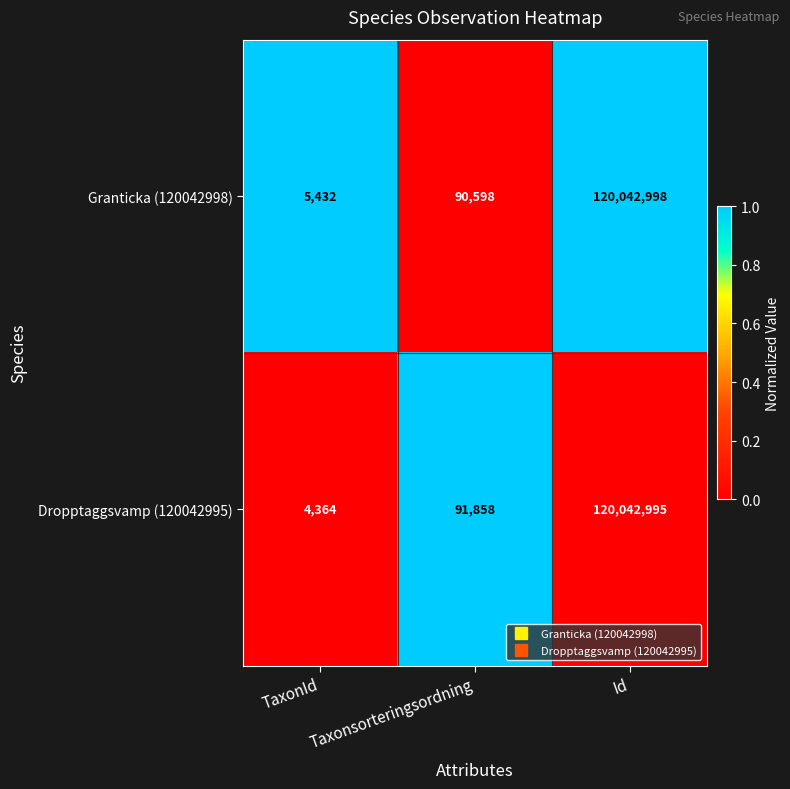

True or false: Granticka (120042998) has a value of 50106 at Taxonsorteringsordning.

False